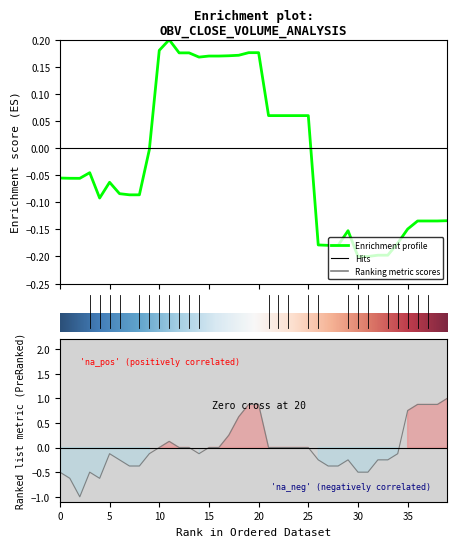

Where does the OBV series first go above 0?

10